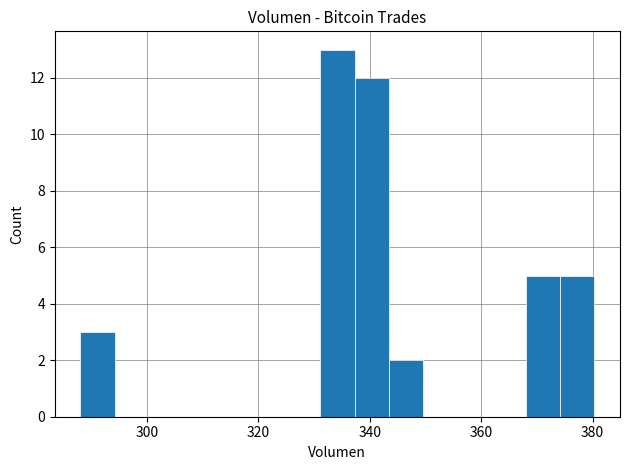

Around what value on the x-axis is the tallest bar? Give the approximate position of its centre, as read against the axis.

334